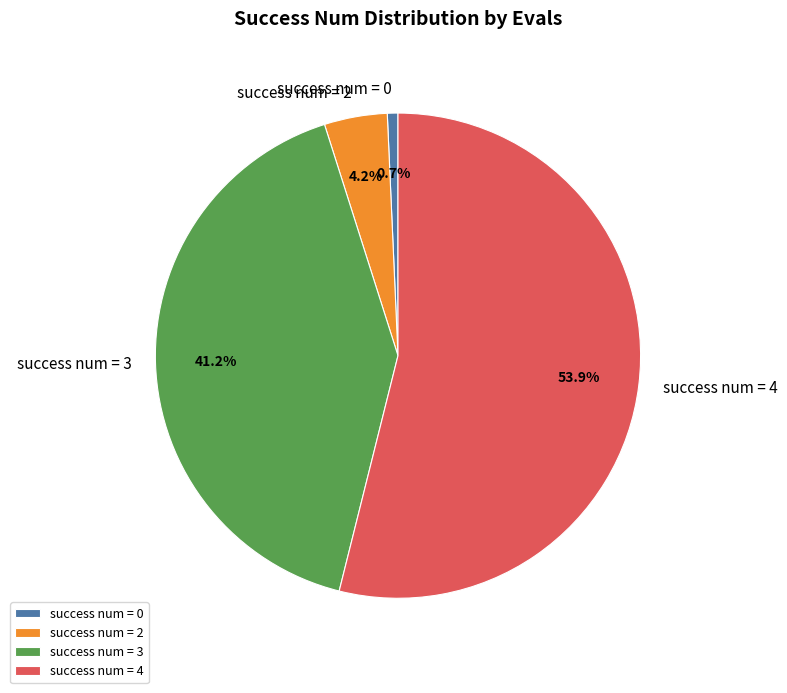

What percentage do success num = 2 and success num = 0 together represent?

4.9%